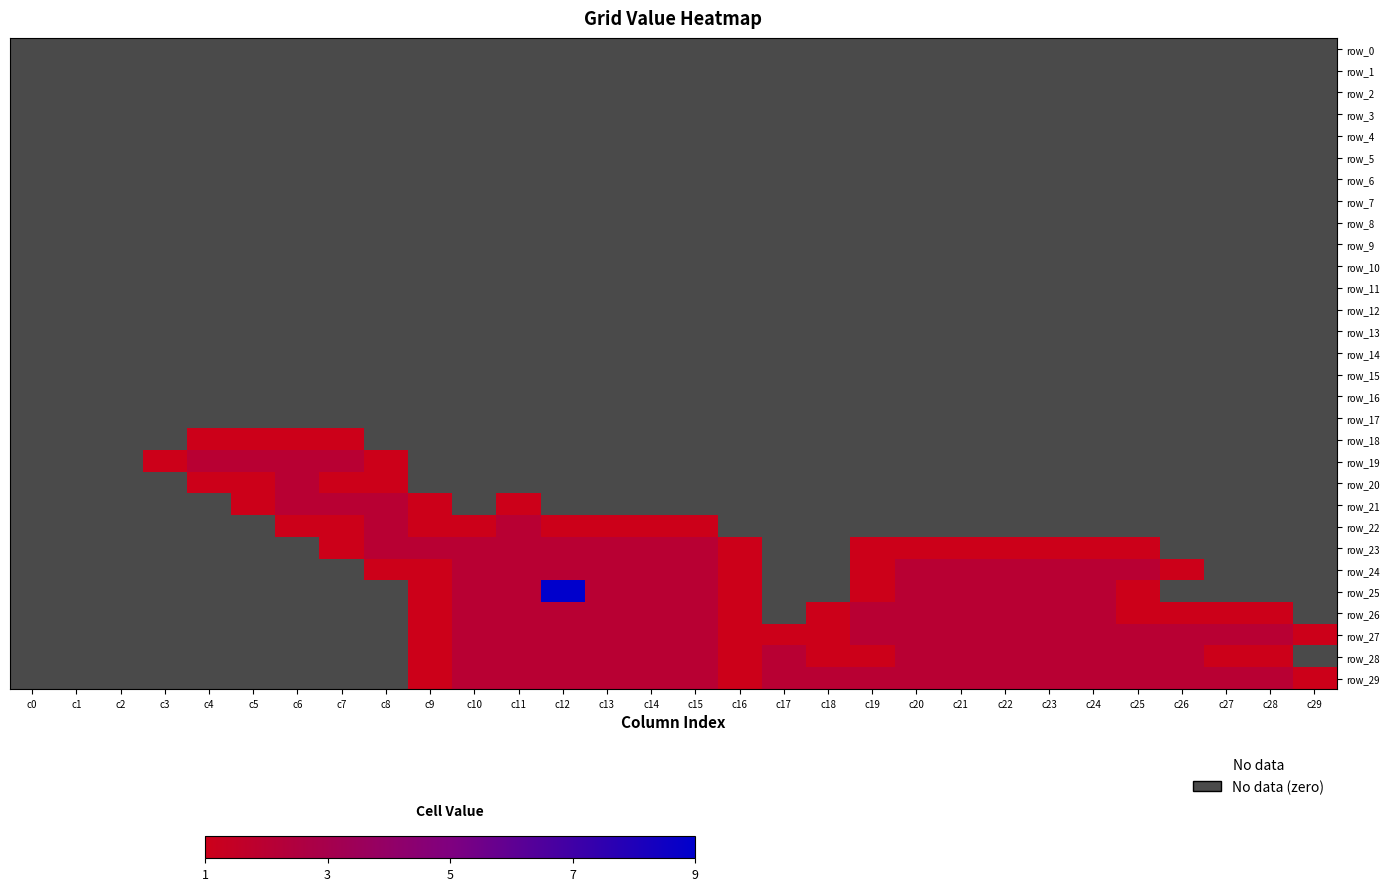

Is the value of row_29 at c28 greater than the value of row_19 at c23?

Yes